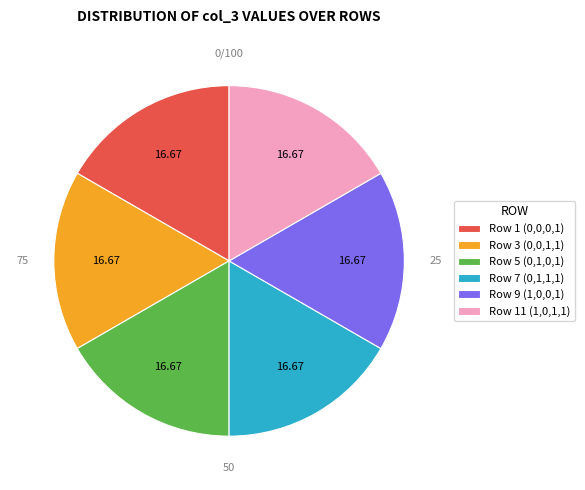

How many segments does this pie chart have?

6